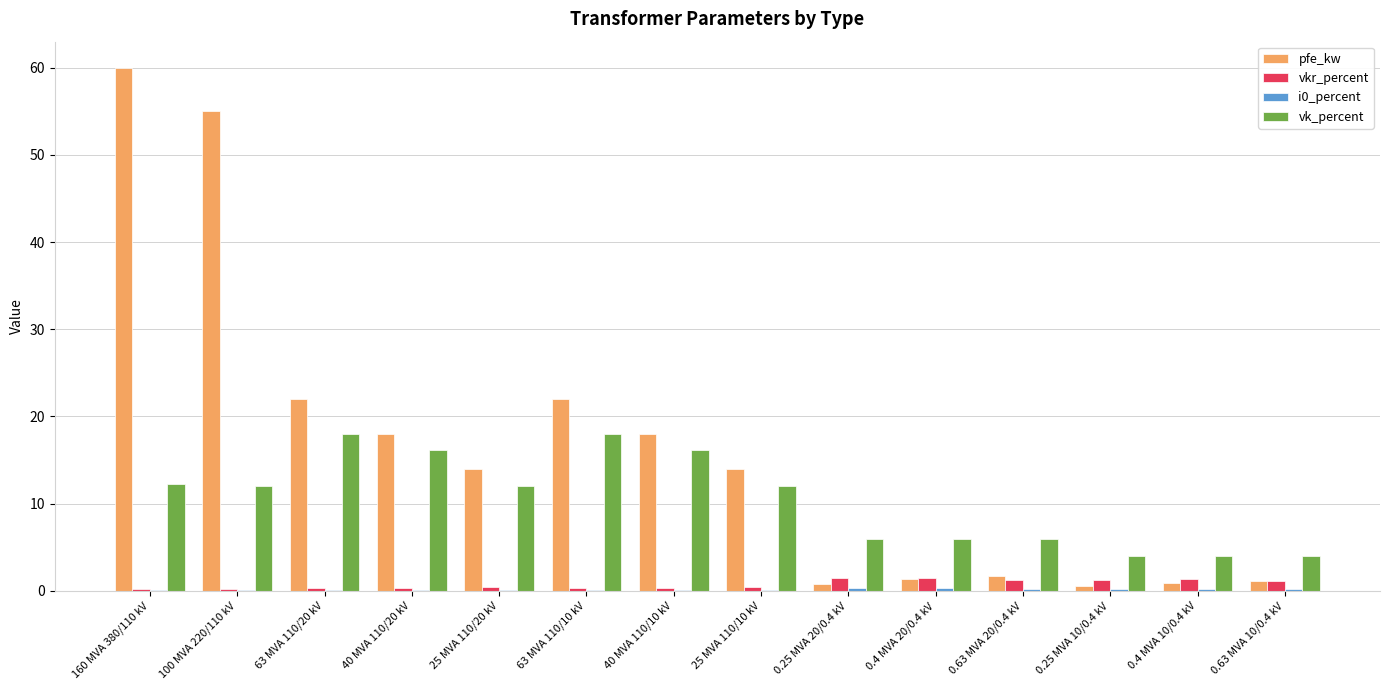

At which category is the sum across all series the highest?

160 MVA 380/110 kV